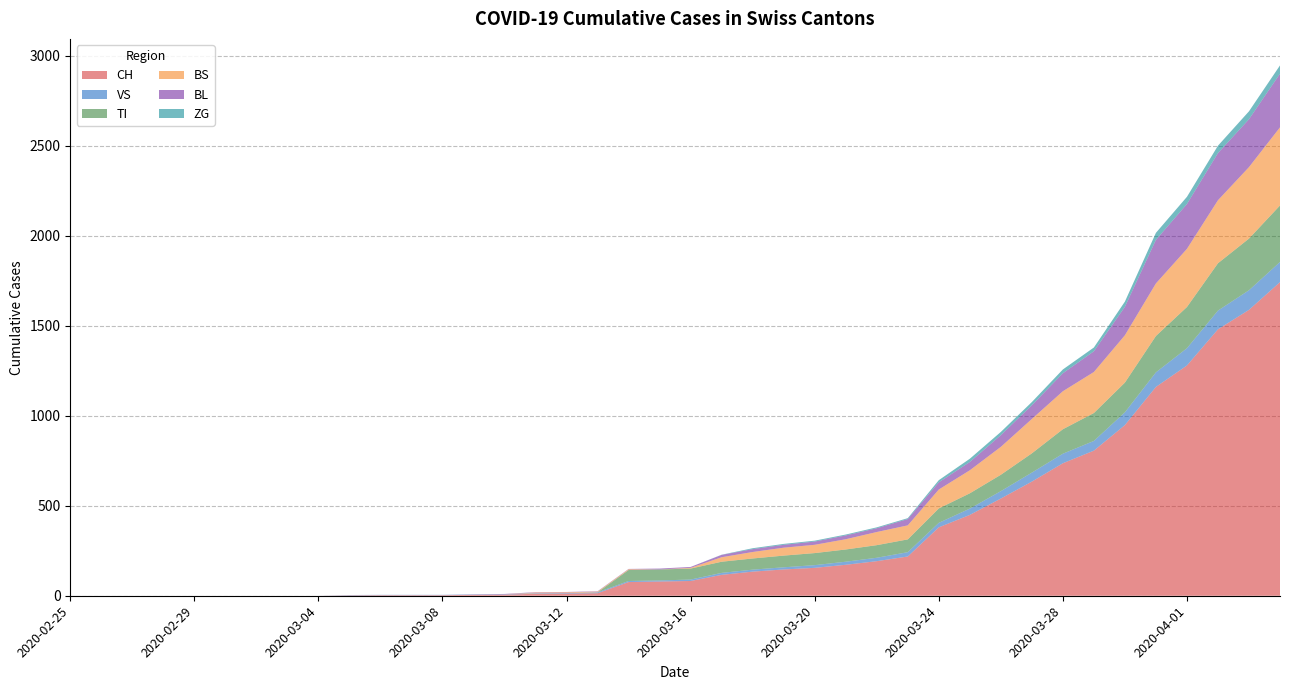

Reading left to right, transcribe all the data shown in this chart.

CH: 2020-02-25=0	2020-02-26=0	2020-02-27=0	2020-02-28=0	2020-02-29=0	2020-03-01=0	2020-03-02=0	2020-03-03=0	2020-03-04=0	2020-03-05=2	2020-03-06=3	2020-03-07=3	2020-03-08=3	2020-03-09=5	2020-03-10=6	2020-03-11=11	2020-03-12=12	2020-03-13=14	2020-03-14=76	2020-03-15=79	2020-03-16=82	2020-03-17=116	2020-03-18=134	2020-03-19=146	2020-03-20=155	2020-03-21=172	2020-03-22=192	2020-03-23=218	2020-03-24=380	2020-03-25=449	2020-03-26=540	2020-03-27=634	2020-03-28=736	2020-03-29=806	2020-03-30=948	2020-03-31=1160	2020-04-01=1279	2020-04-02=1480	2020-04-03=1588	2020-04-04=1742
VS: 2020-02-25=0	2020-02-26=0	2020-02-27=0	2020-02-28=0	2020-02-29=0	2020-03-01=0	2020-03-02=0	2020-03-03=0	2020-03-04=0	2020-03-05=2	2020-03-06=2	2020-03-07=2	2020-03-08=2	2020-03-09=2	2020-03-10=2	2020-03-11=3	2020-03-12=3	2020-03-13=5	2020-03-14=6	2020-03-15=6	2020-03-16=8	2020-03-17=11	2020-03-18=11	2020-03-19=12	2020-03-20=15	2020-03-21=17	2020-03-22=19	2020-03-23=24	2020-03-24=25	2020-03-25=35	2020-03-26=41	2020-03-27=50	2020-03-28=53	2020-03-29=54	2020-03-30=71	2020-03-31=81	2020-04-01=96	2020-04-02=104	2020-04-03=109	2020-04-04=112
TI: 2020-02-25=0	2020-02-26=0	2020-02-27=0	2020-02-28=0	2020-02-29=0	2020-03-01=0	2020-03-02=0	2020-03-03=0	2020-03-04=0	2020-03-05=0	2020-03-06=0	2020-03-07=0	2020-03-08=0	2020-03-09=0	2020-03-10=0	2020-03-11=0	2020-03-12=0	2020-03-13=0	2020-03-14=61	2020-03-15=61	2020-03-16=61	2020-03-17=62	2020-03-18=62	2020-03-19=65	2020-03-20=67	2020-03-21=68	2020-03-22=70	2020-03-23=71	2020-03-24=80	2020-03-25=85	2020-03-26=91	2020-03-27=107	2020-03-28=136	2020-03-29=155	2020-03-30=165	2020-03-31=202	2020-04-01=229	2020-04-02=263	2020-04-03=287	2020-04-04=314
BS: 2020-02-25=0	2020-02-26=0	2020-02-27=0	2020-02-28=0	2020-02-29=0	2020-03-01=0	2020-03-02=0	2020-03-03=0	2020-03-04=0	2020-03-05=0	2020-03-06=0	2020-03-07=0	2020-03-08=0	2020-03-09=0	2020-03-10=0	2020-03-11=4	2020-03-12=4	2020-03-13=4	2020-03-14=4	2020-03-15=0	2020-03-16=4	2020-03-17=25	2020-03-18=36	2020-03-19=44	2020-03-20=46	2020-03-21=57	2020-03-22=73	2020-03-23=78	2020-03-24=105	2020-03-25=128	2020-03-26=155	2020-03-27=191	2020-03-28=211	2020-03-29=228	2020-03-30=263	2020-03-31=292	2020-04-01=323	2020-04-02=350	2020-04-03=397	2020-04-04=434
BL: 2020-02-25=0	2020-02-26=0	2020-02-27=0	2020-02-28=0	2020-02-29=0	2020-03-01=0	2020-03-02=0	2020-03-03=0	2020-03-04=0	2020-03-05=0	2020-03-06=0	2020-03-07=0	2020-03-08=0	2020-03-09=1	2020-03-10=2	2020-03-11=2	2020-03-12=2	2020-03-13=2	2020-03-14=2	2020-03-15=5	2020-03-16=5	2020-03-17=13	2020-03-18=16	2020-03-19=16	2020-03-20=18	2020-03-21=21	2020-03-22=21	2020-03-23=35	2020-03-24=40	2020-03-25=46	2020-03-26=65	2020-03-27=76	2020-03-28=100	2020-03-29=115	2020-03-30=158	2020-03-31=242	2020-04-01=249	2020-04-02=262	2020-04-03=266	2020-04-04=298
ZG: 2020-02-25=0	2020-02-26=0	2020-02-27=0	2020-02-28=0	2020-02-29=0	2020-03-01=0	2020-03-02=0	2020-03-03=0	2020-03-04=0	2020-03-05=0	2020-03-06=0	2020-03-07=0	2020-03-08=0	2020-03-09=0	2020-03-10=0	2020-03-11=0	2020-03-12=0	2020-03-13=0	2020-03-14=0	2020-03-15=0	2020-03-16=0	2020-03-17=1	2020-03-18=5	2020-03-19=5	2020-03-20=5	2020-03-21=5	2020-03-22=5	2020-03-23=5	2020-03-24=12	2020-03-25=18	2020-03-26=18	2020-03-27=18	2020-03-28=21	2020-03-29=21	2020-03-30=29	2020-03-31=39	2020-04-01=40	2020-04-02=41	2020-04-03=44	2020-04-04=46